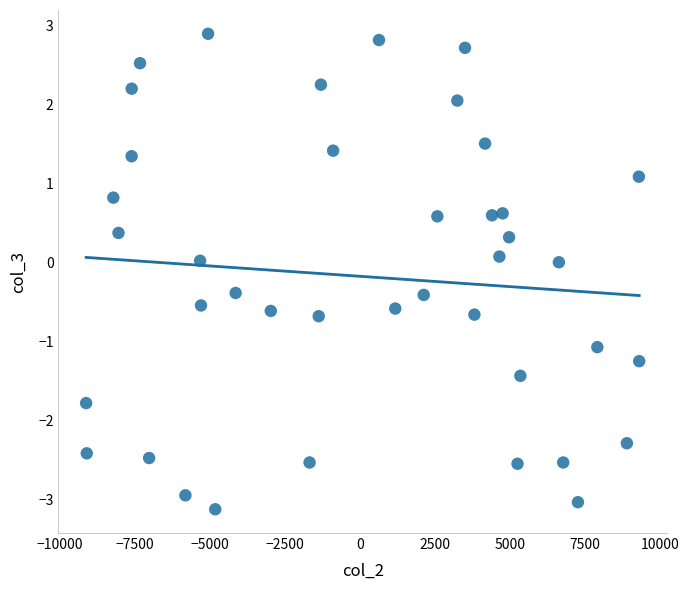

What is the range of Y values (max minus min)?

6.0